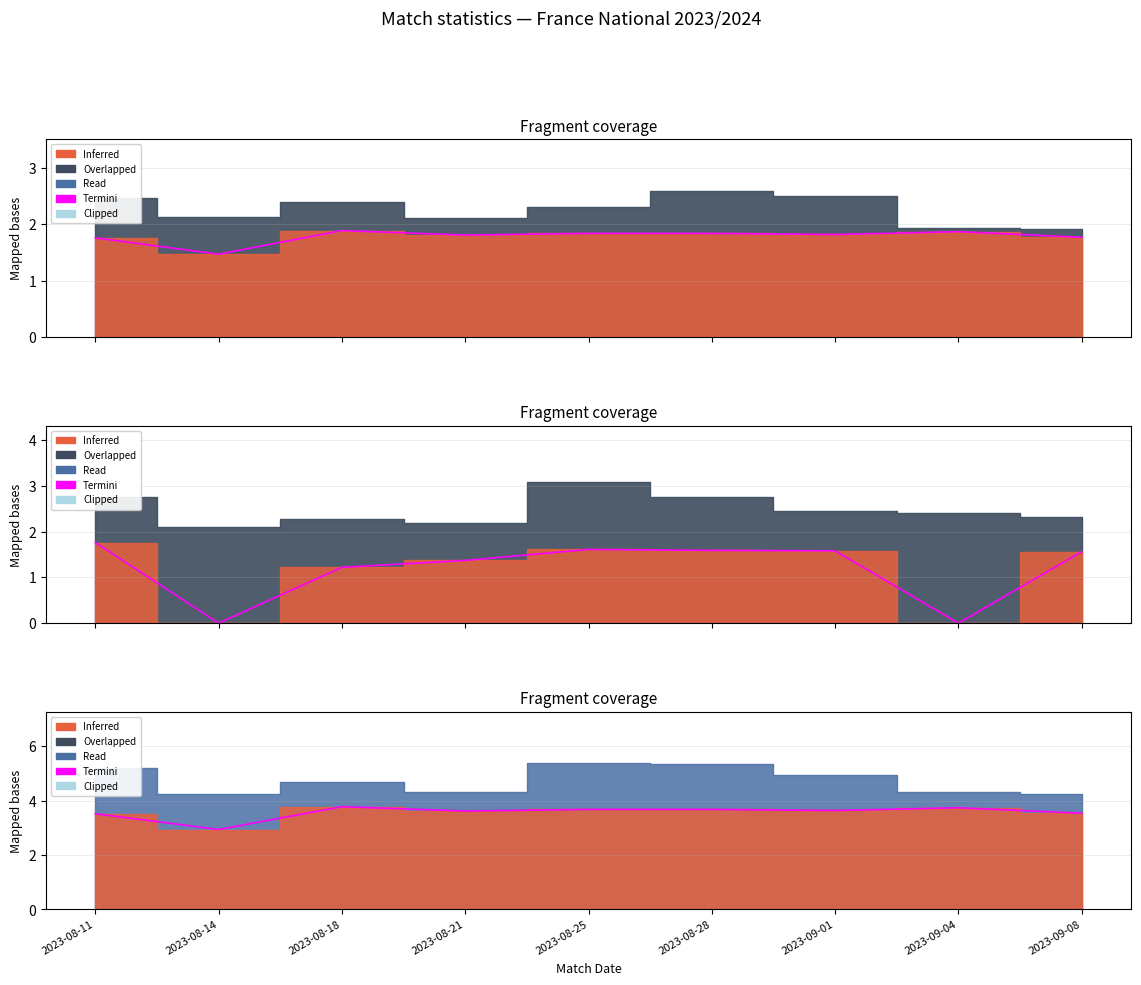

How many interior local valleys (lower than both neighbors) does the data have?

3